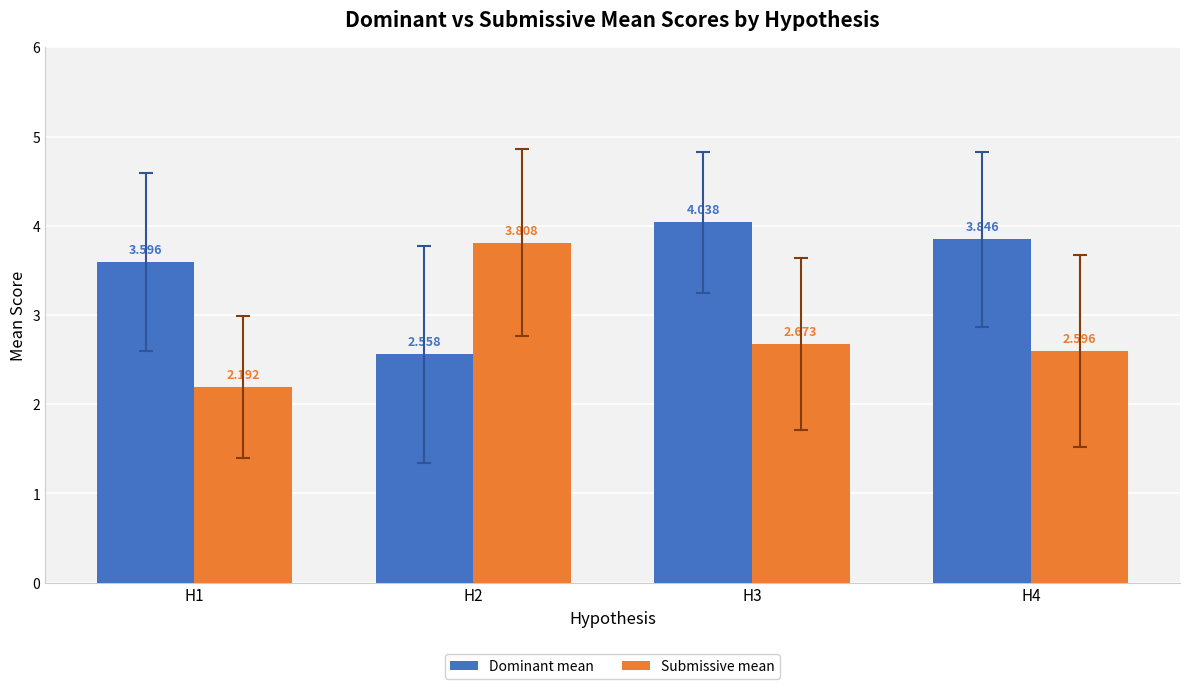

List the series in order of their peak value, lowest first.

Submissive mean, Dominant mean